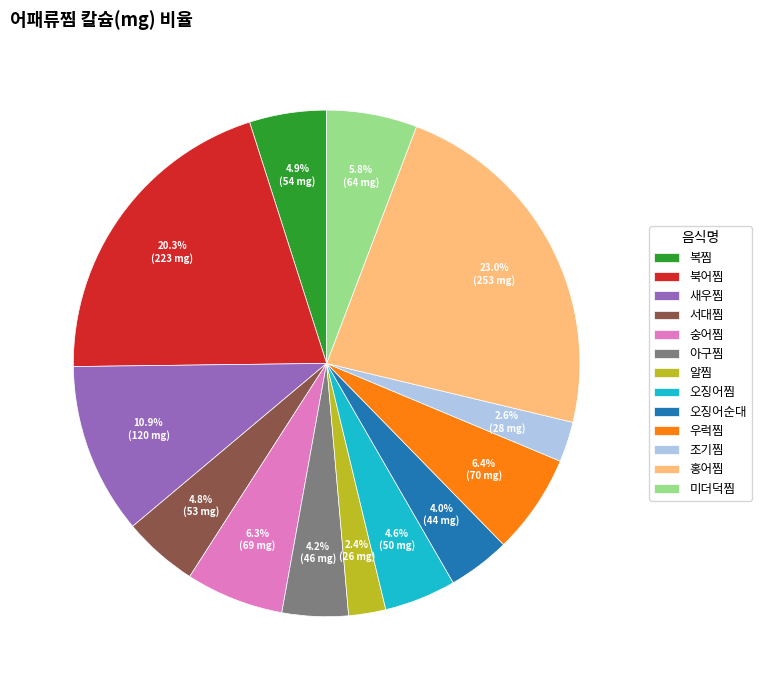

To the nearest percent, what is the average slice percentage?

8%